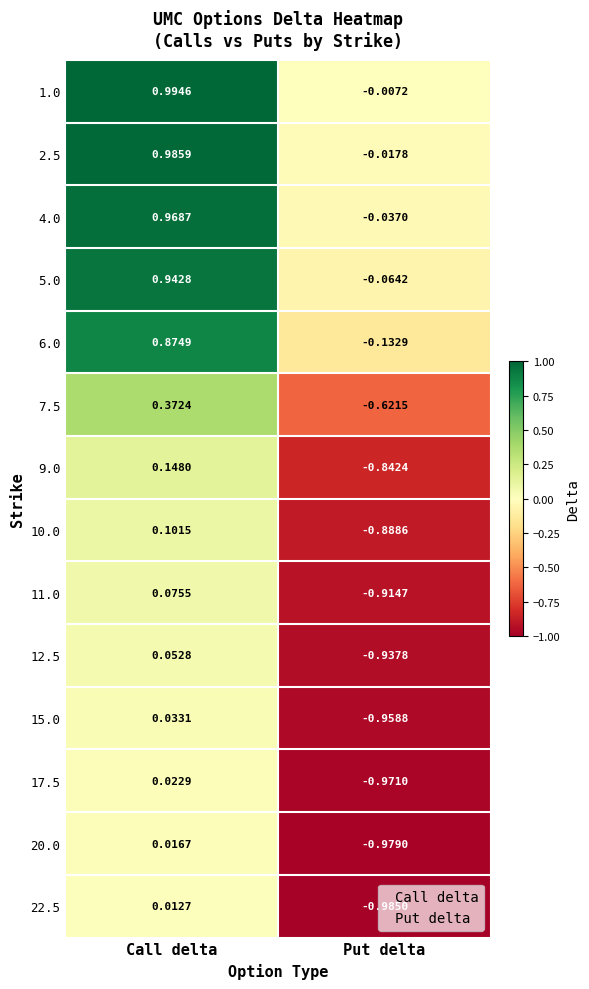

At which label is 12.5 closest to 0?

Call delta